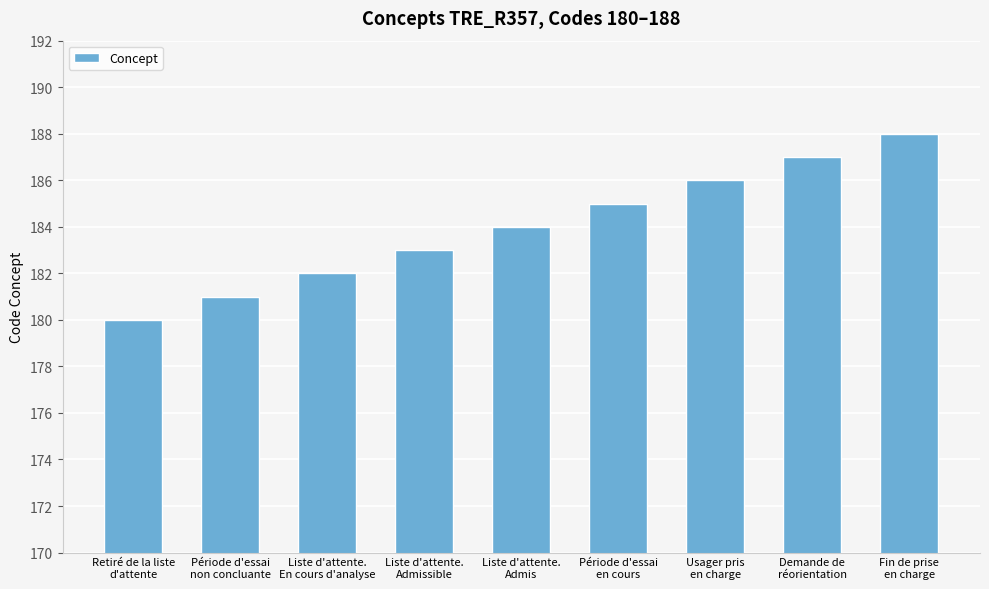

What is the maximum value shown in the chart?

188